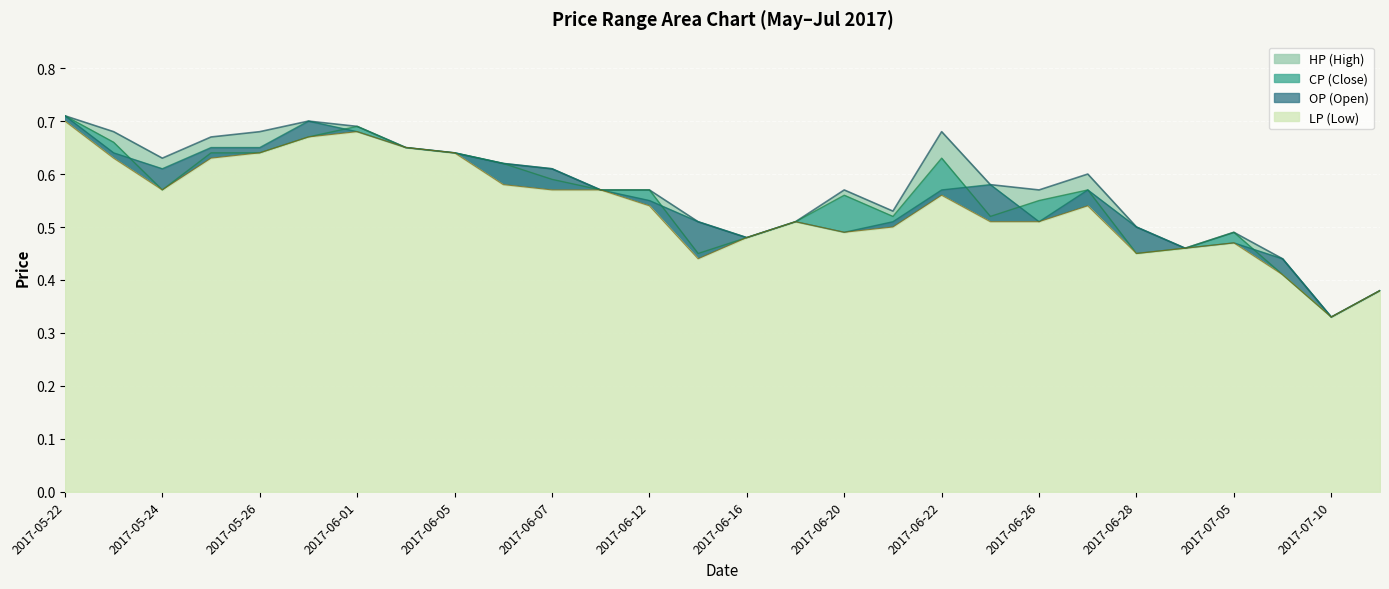

At which category does the chart reach its peak across all series?

2017-05-22